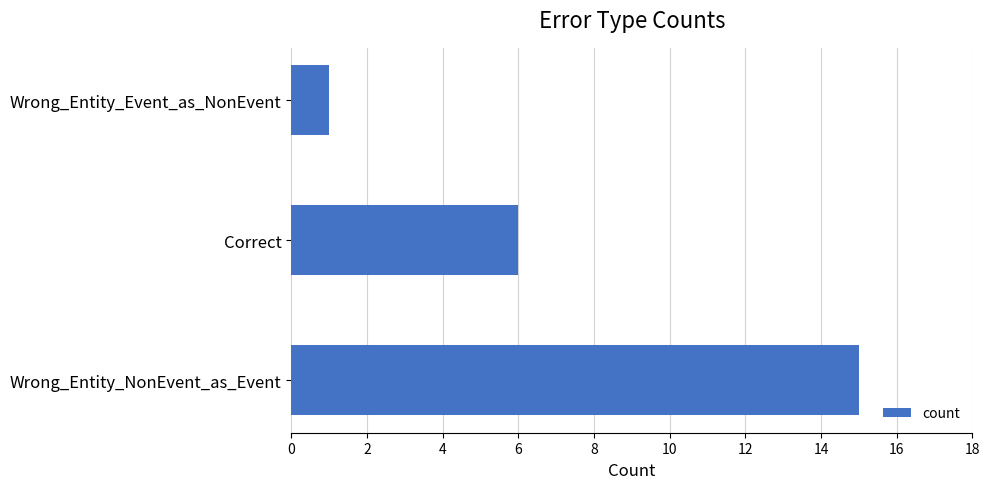

Reading bottom to top, transcribe all the data shown in this chart.

15	6	1